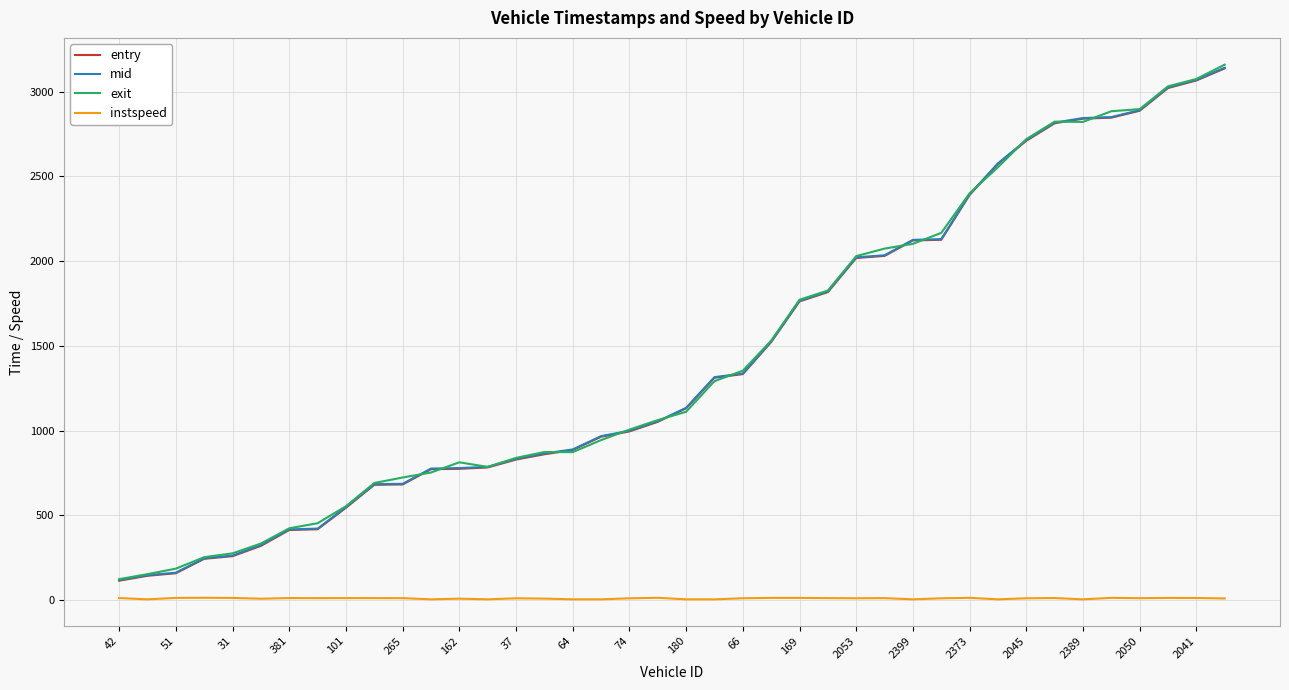

What is the average value of the mid series?

1437.4